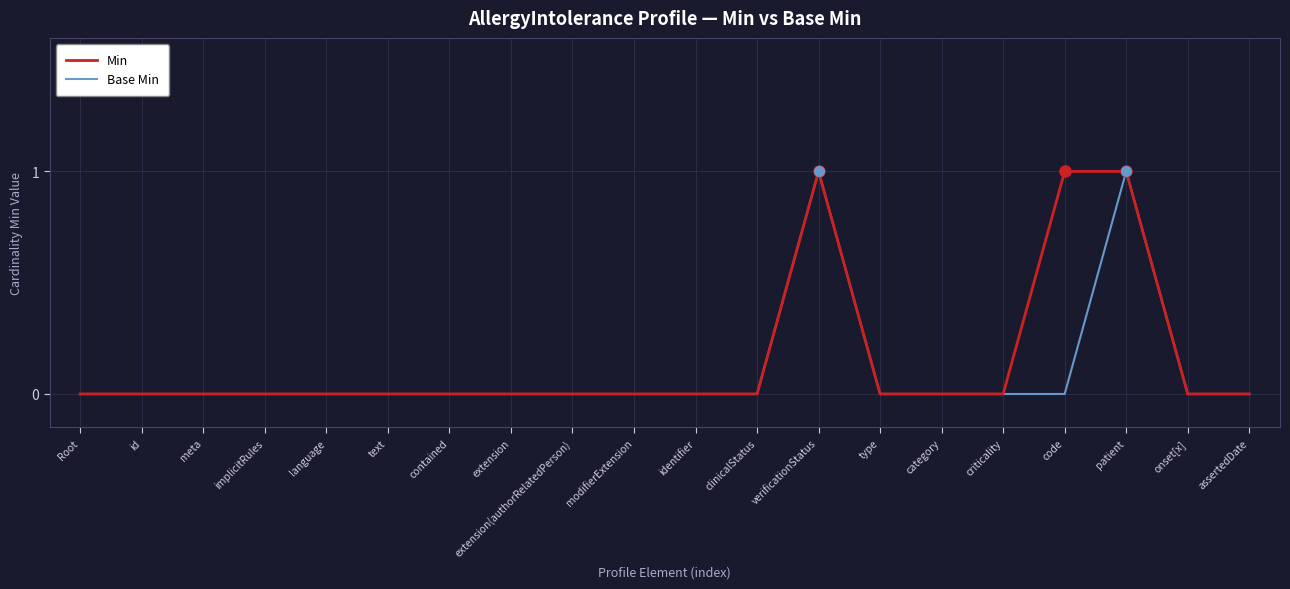

The value of Min at onset[x] is 1. True or false?

False